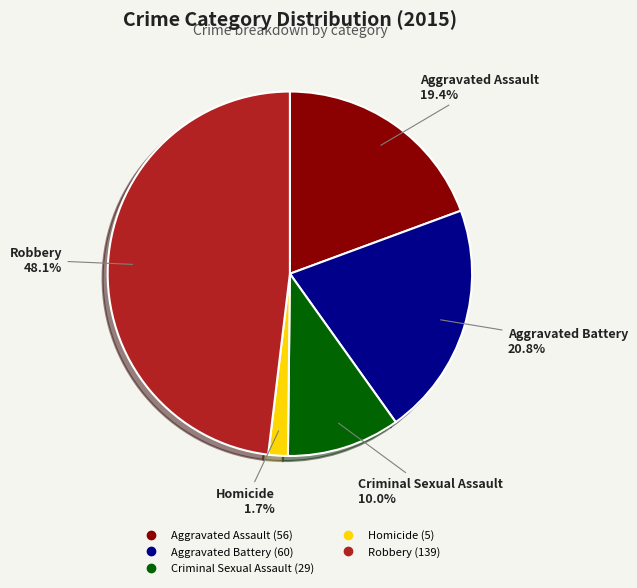

Which slice is the largest?

Robbery